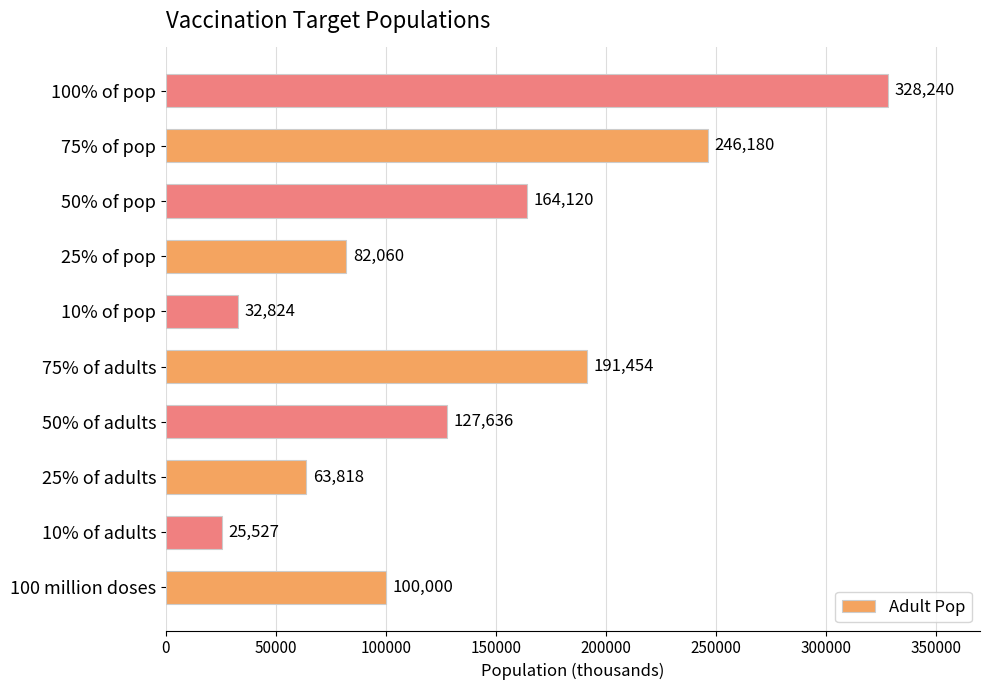

Where is the data nearest to the value 176883?

50% of pop